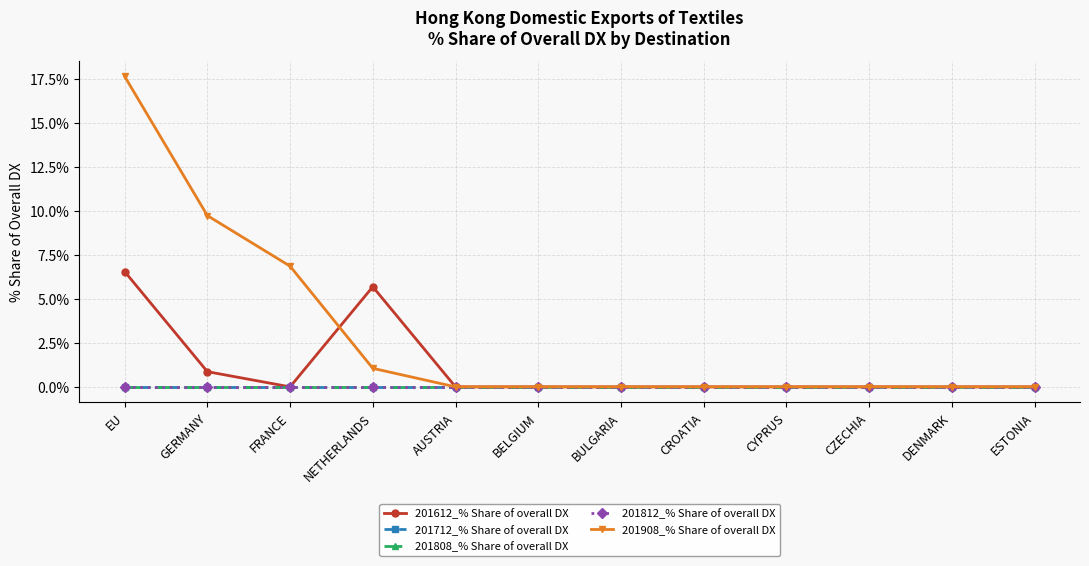

Does the chart display data point markers on the line(s)?

Yes